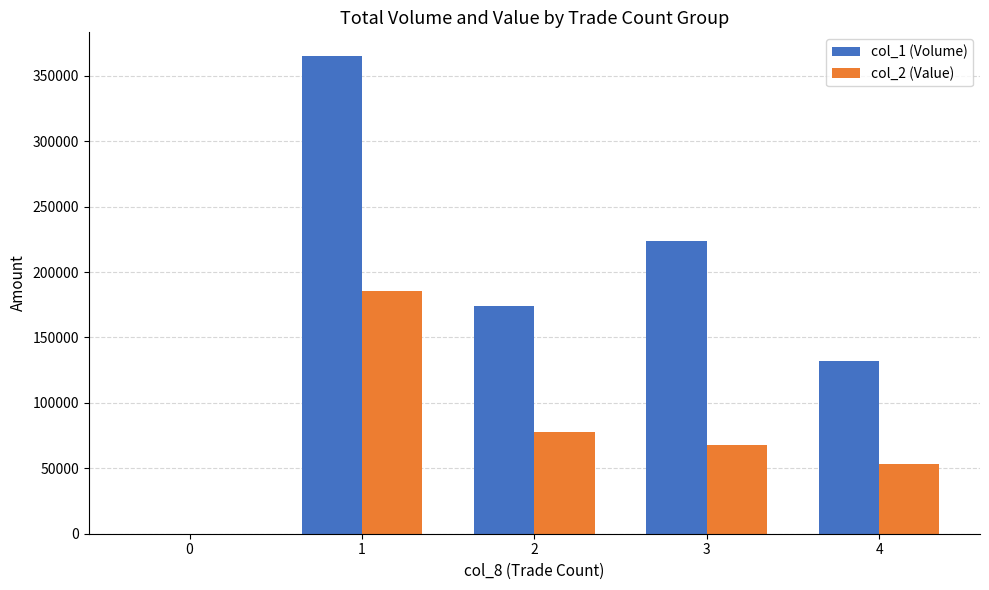

What is the greatest value displayed?

365000